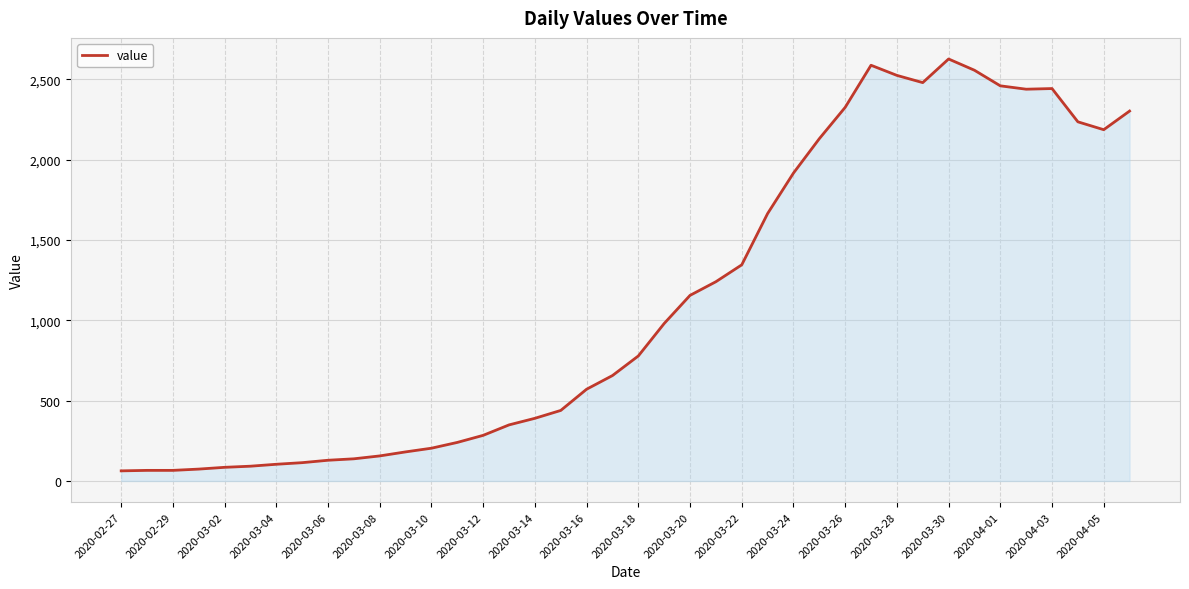

How many distinct data groups are displayed?

1